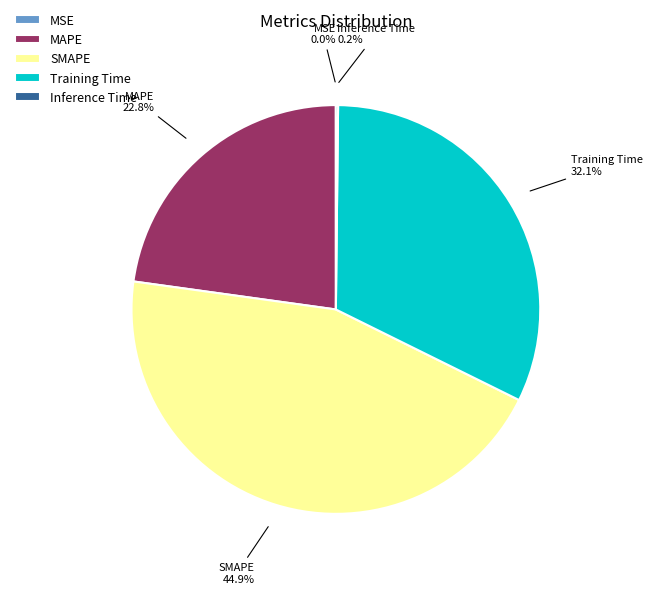

What is the largest slice in the pie chart?

SMAPE